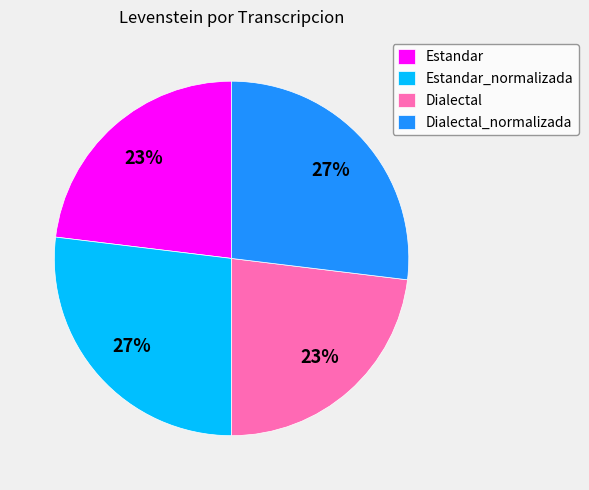

What percentage is the Dialectal_normalizada slice, to the nearest percent?

27%